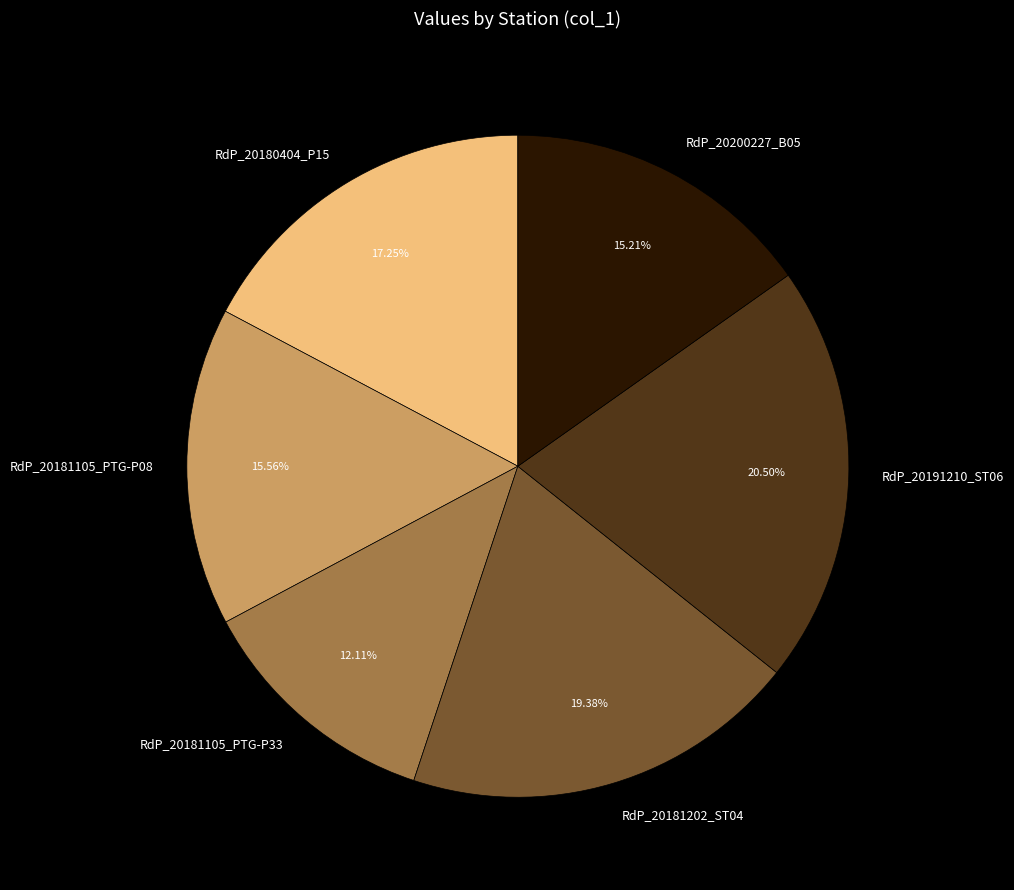

What percentage is NOT represented by RdP_20181105_PTG-P33?

87.9%